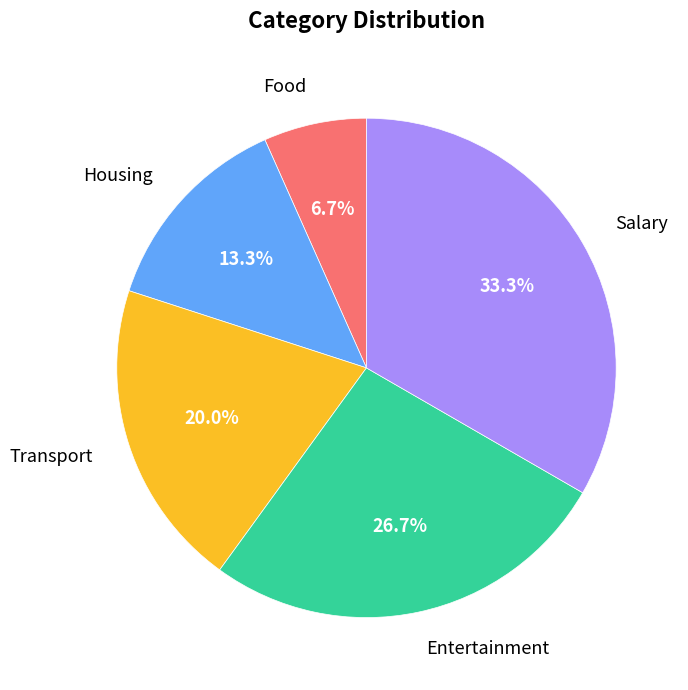

Is it true that Transport is 6% of the pie?

False